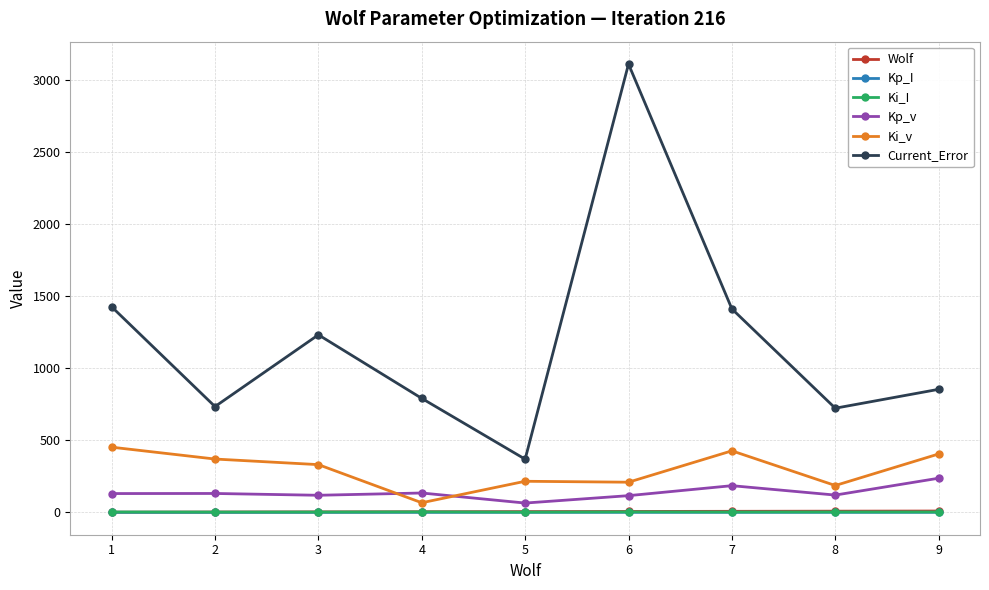

What is the sum of the Ki_I values at 2 and 1?

4.0